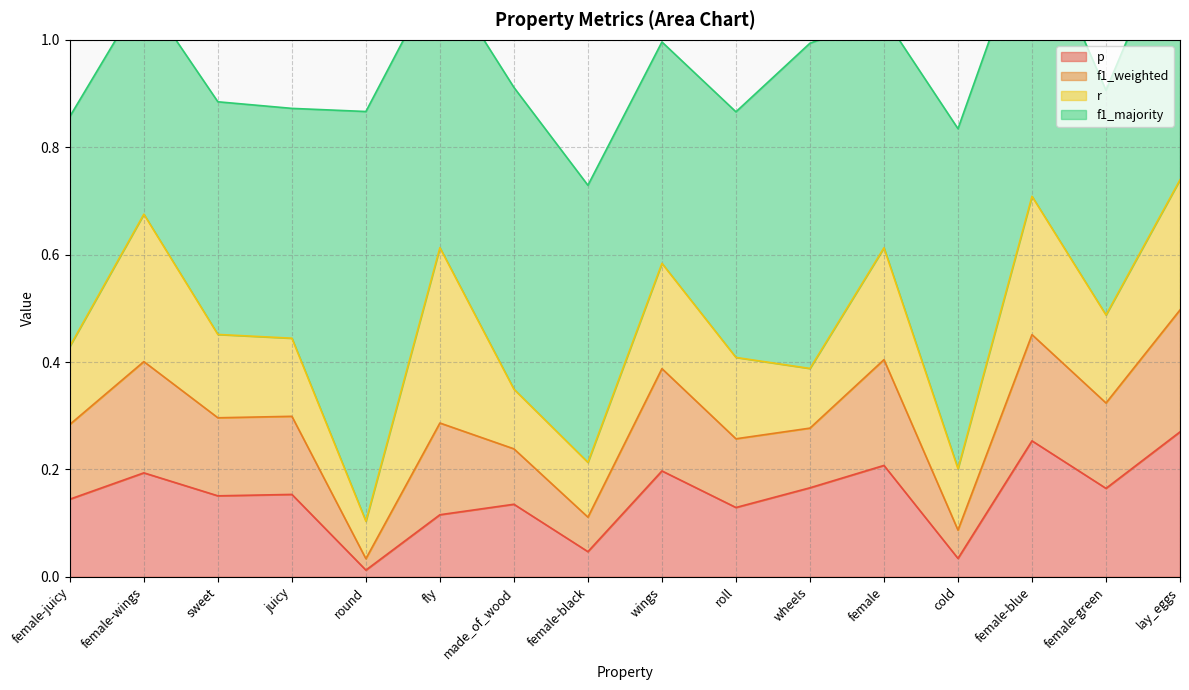

The value of p at lay_eggs is 0.5. True or false?

False